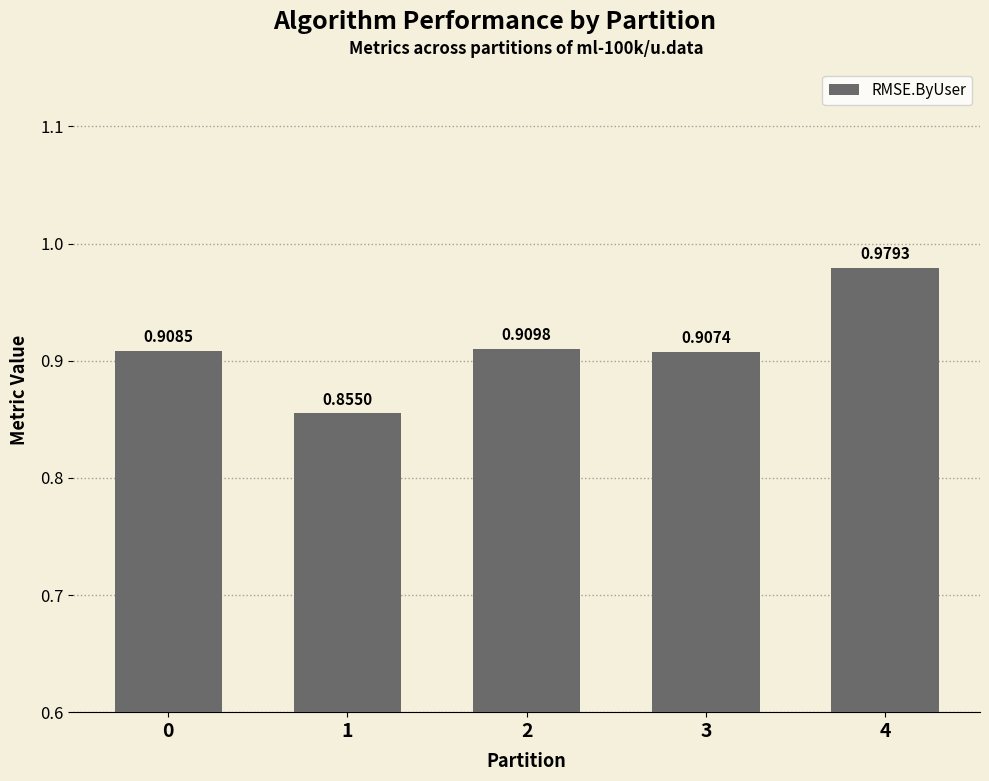

Which has a higher value, 2 or 4?

4